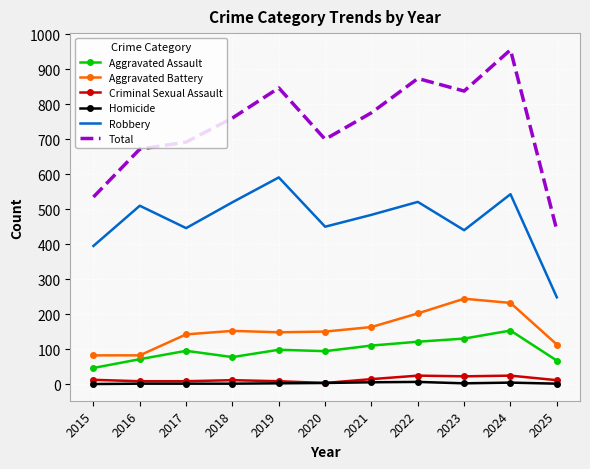

The Total series shows 325 at 2022. True or false?

False